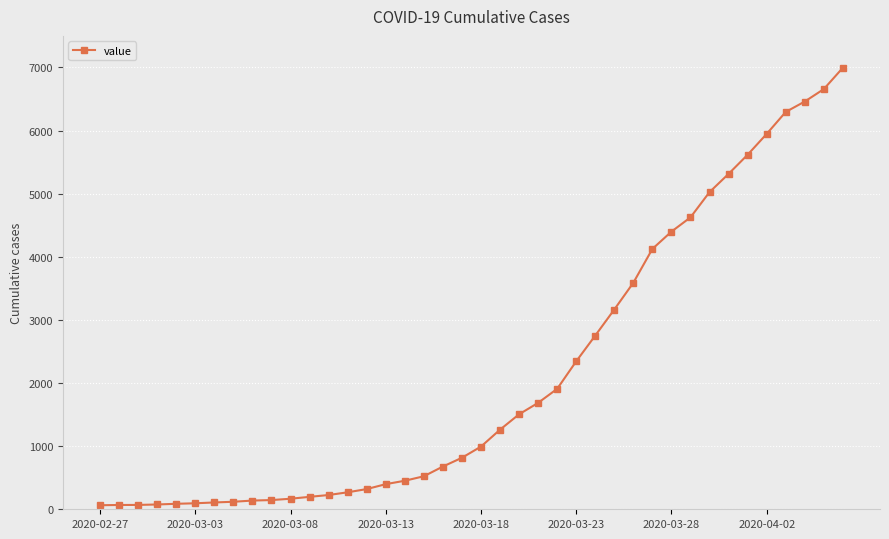

What is the average value?

2142